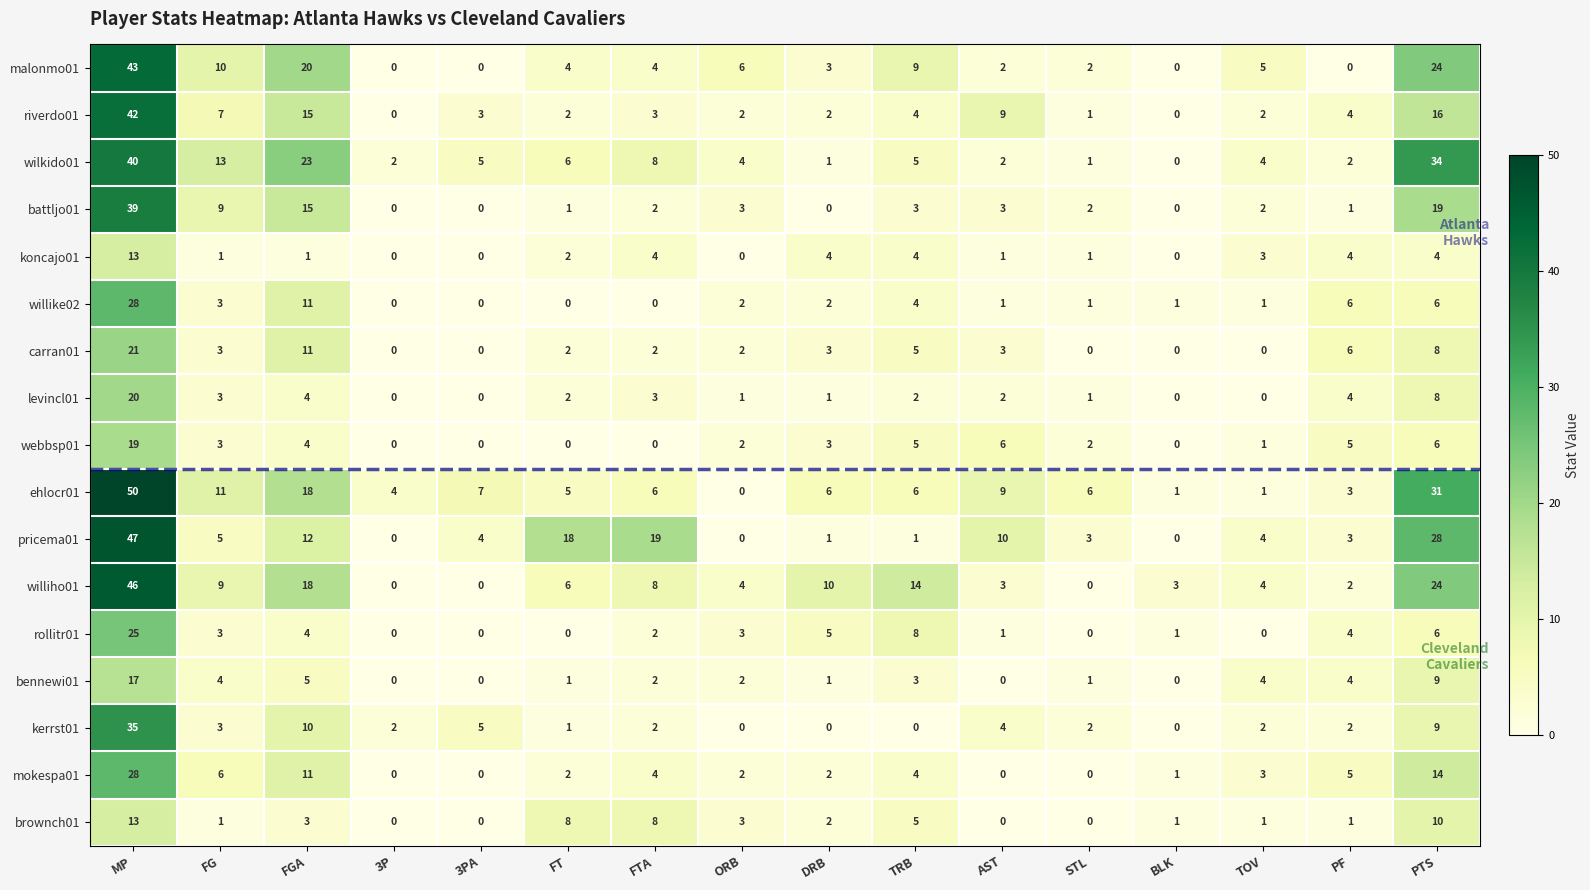

What is the total value across all series at ORB?

36